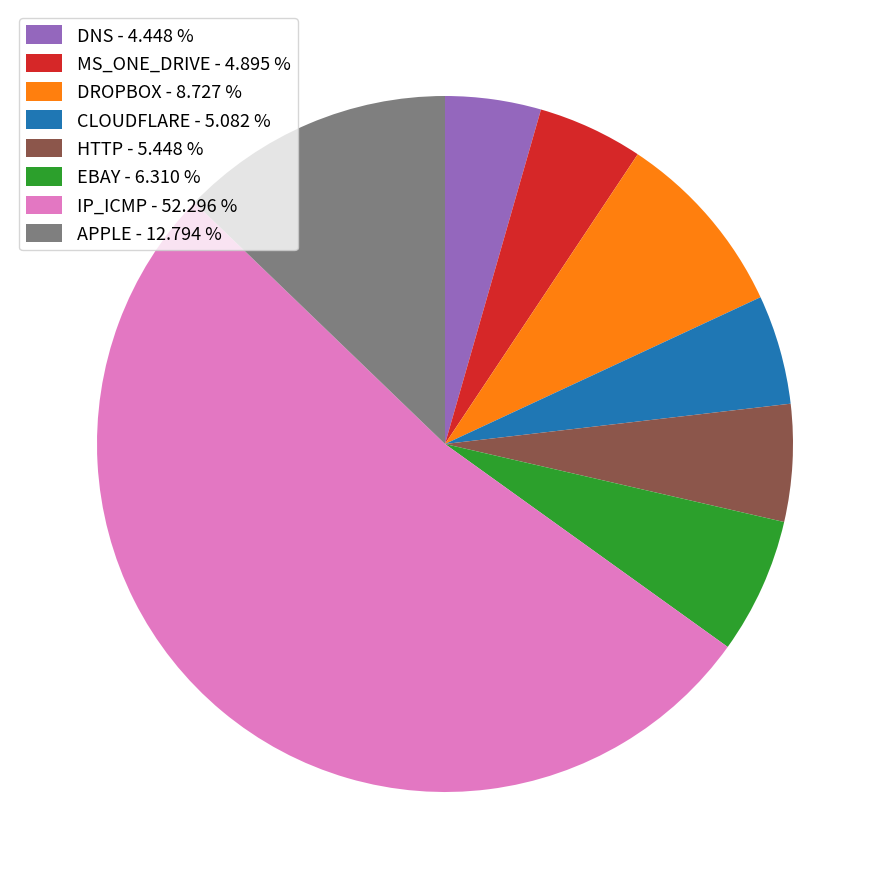

Combined, do IP_ICMP - 52.296 % and MS_ONE_DRIVE - 4.895 % account for over 50%?

Yes